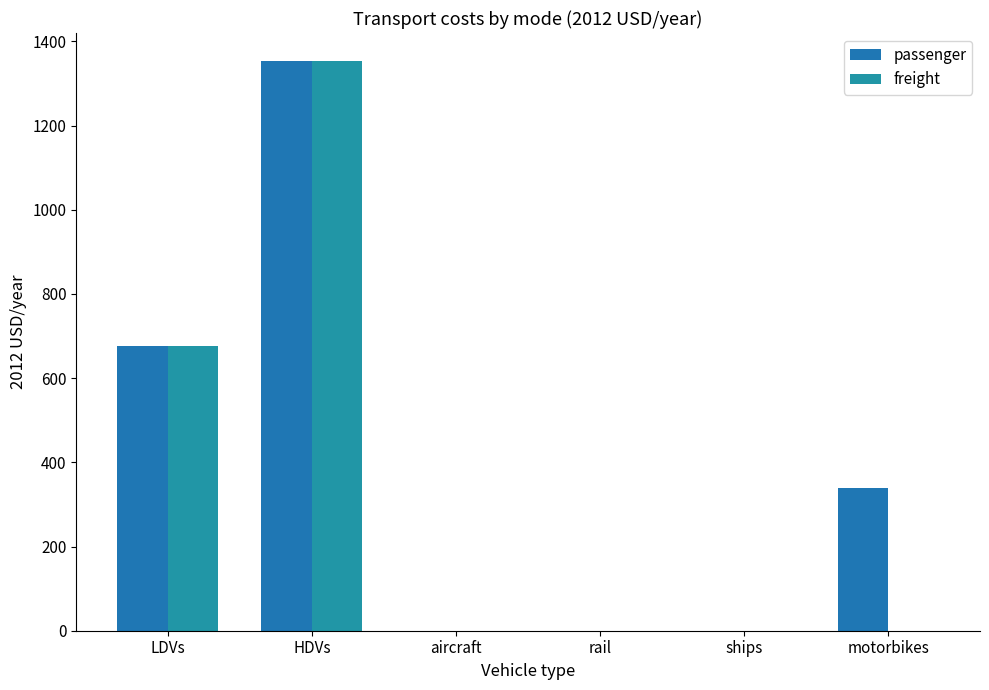

Which category has the highest value in the passenger series?

HDVs